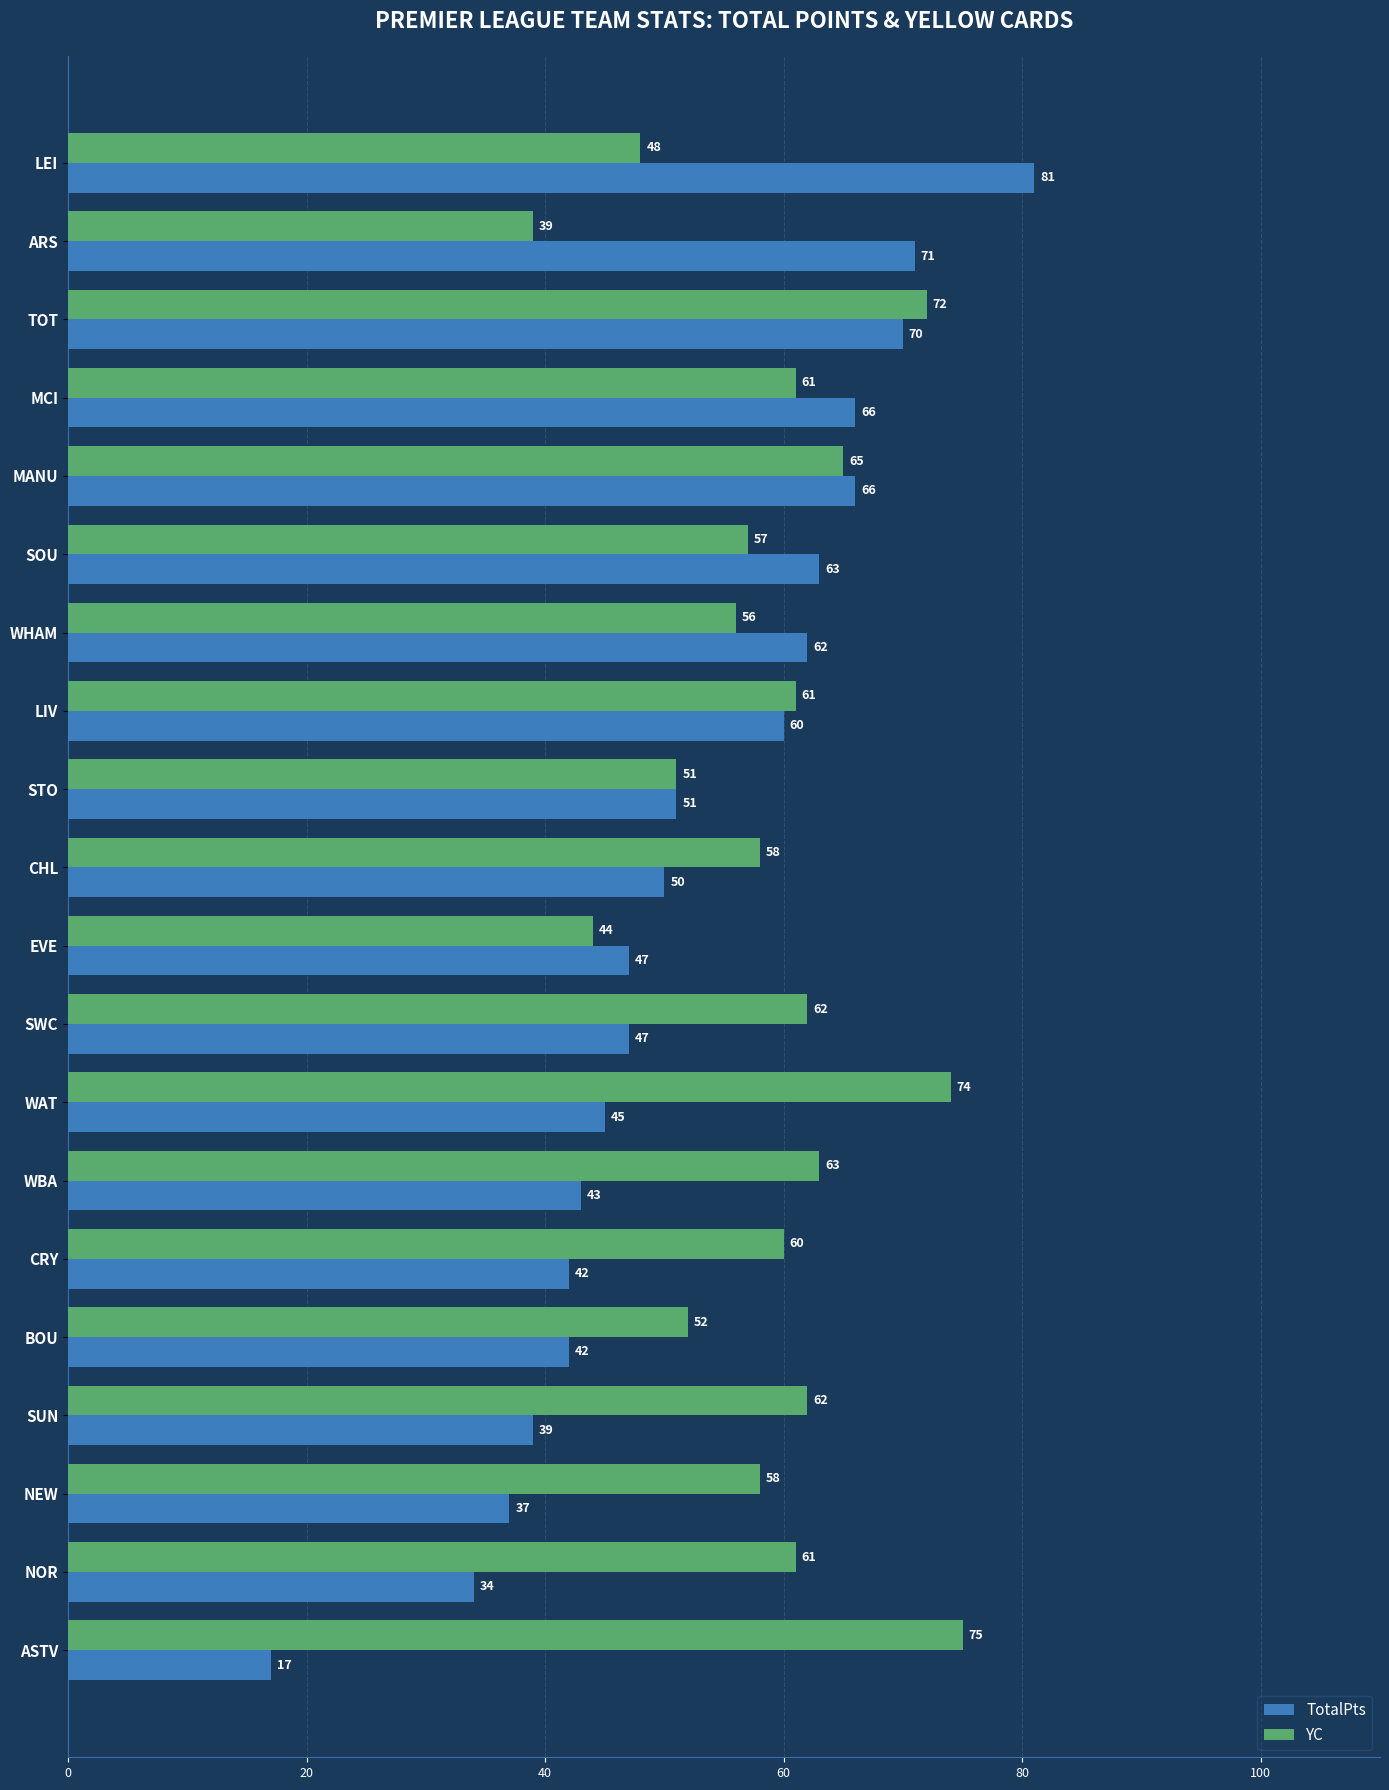

At which category does the chart reach its minimum across all series?

ASTV